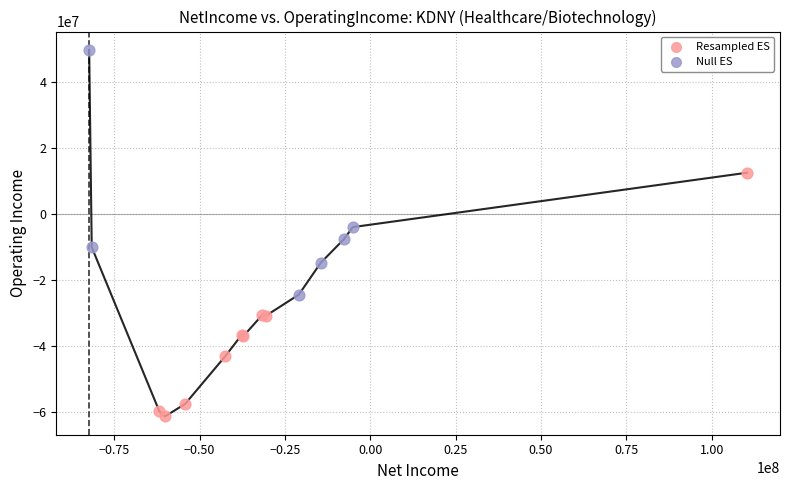

What are all the series names shown in the legend?

Resampled ES, Null ES